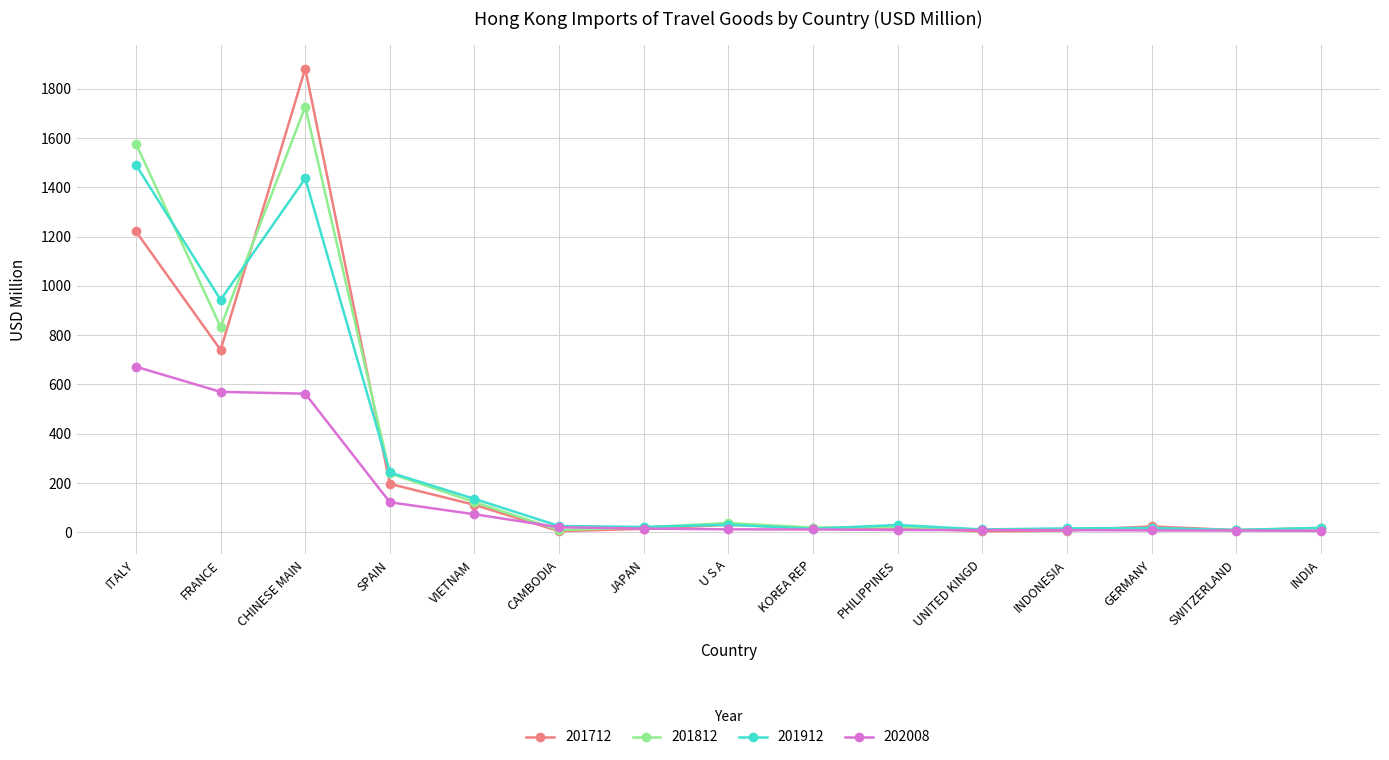

Where is 201812 nearest to the value 867?

FRANCE